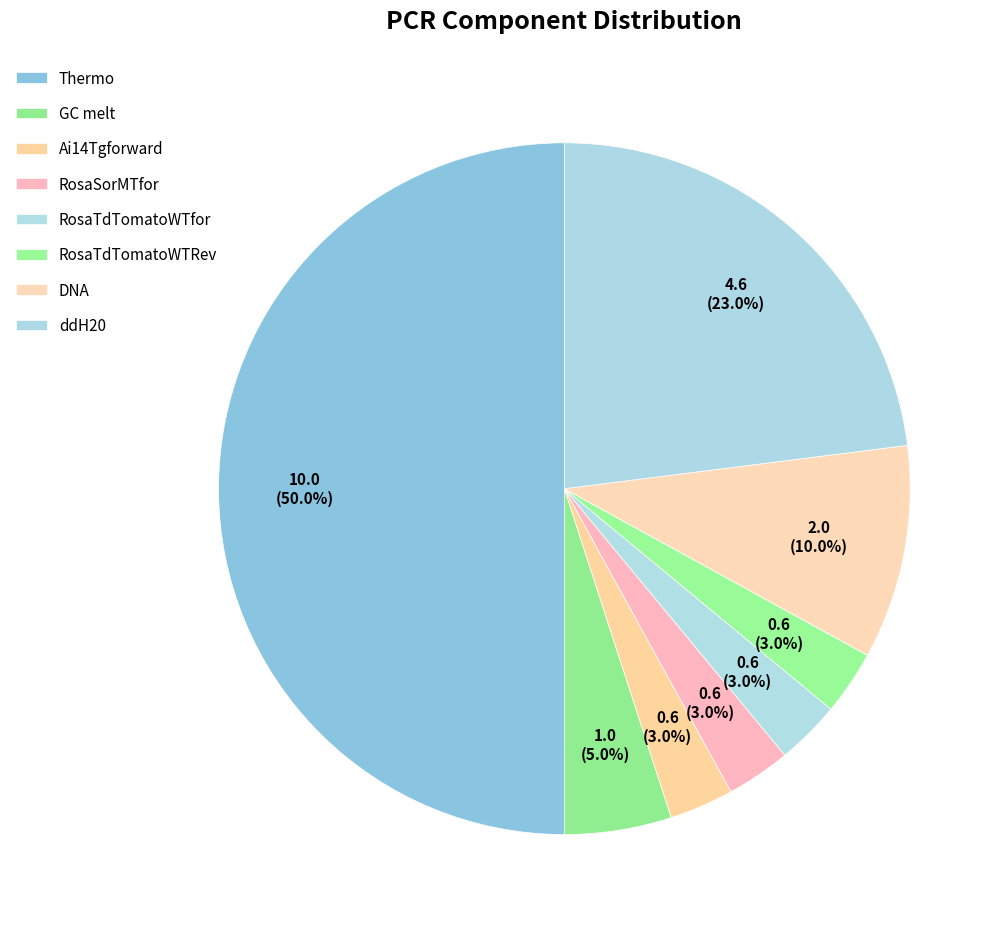

Does RosaTdTomatoWTfor account for over 50% of the chart?

No